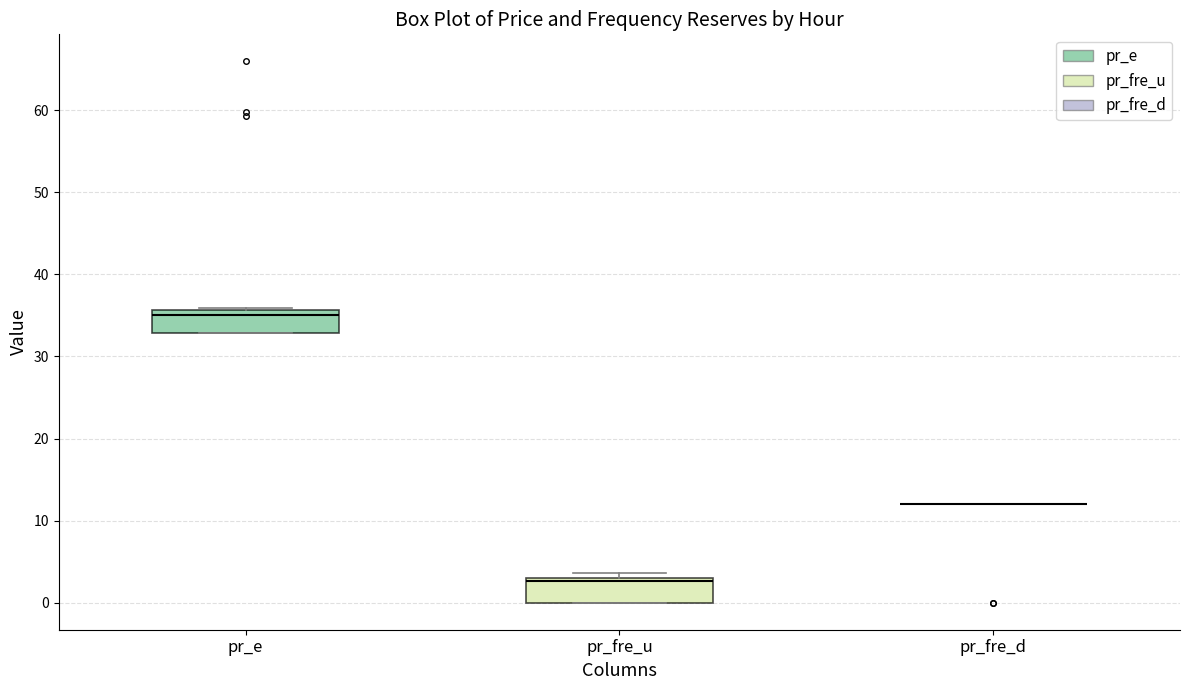

Reading left to right, read every box against the y-axis: the position of its median line, the range the box covers, and the ends of its whiskers. The values are not printed on the chart, so give them approximately, as read against the axis.

pr_e: median 35, box 33 to 36, whiskers 33 to 36
pr_fre_u: median 3 (just below the box's upper edge), box 0 to 3, whiskers 0 to 4
pr_fre_d: box collapsed to a line at 12, whiskers 12 to 12